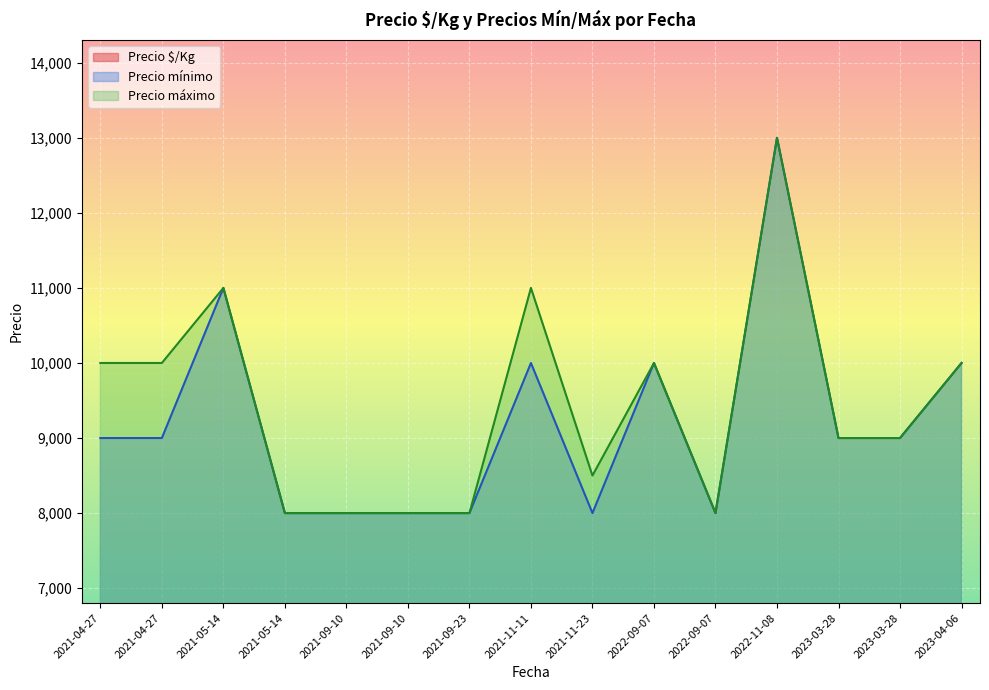

What is the average value of the Precio máximo series?

9433